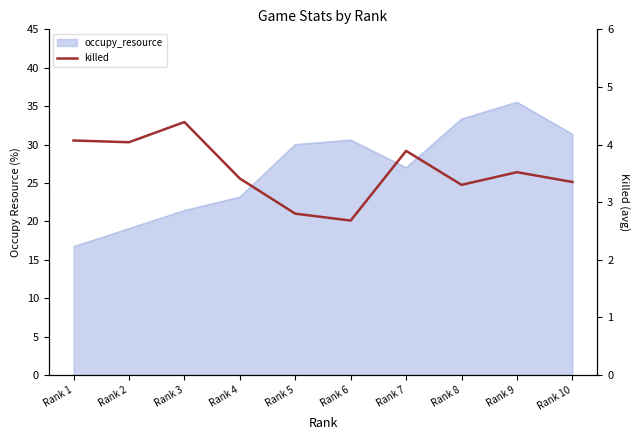

How many points are lower than both their immediate neighbors (excluding endpoints)?

3